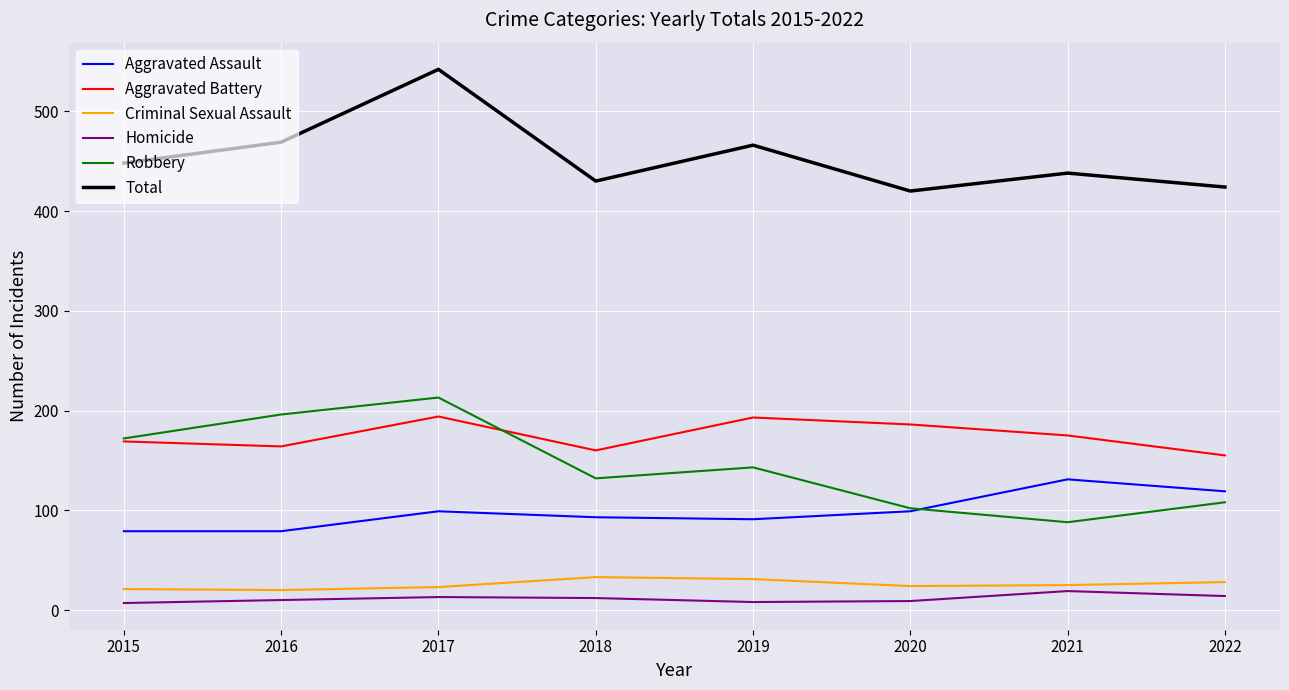

What is the minimum value for Criminal Sexual Assault?

20